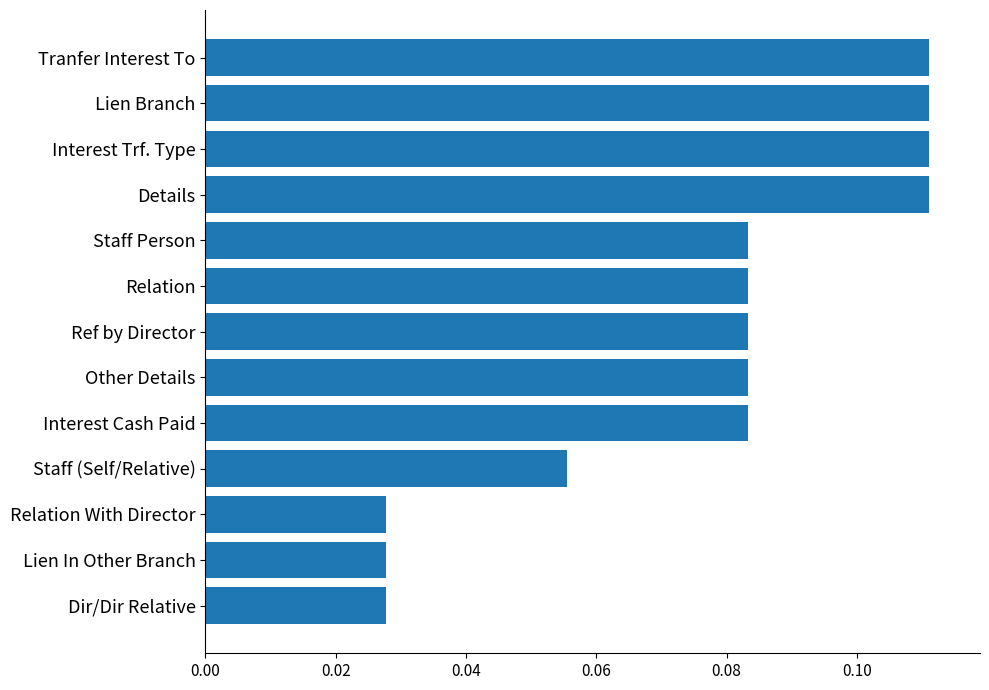

Count the values in the range 0 to 1.

13